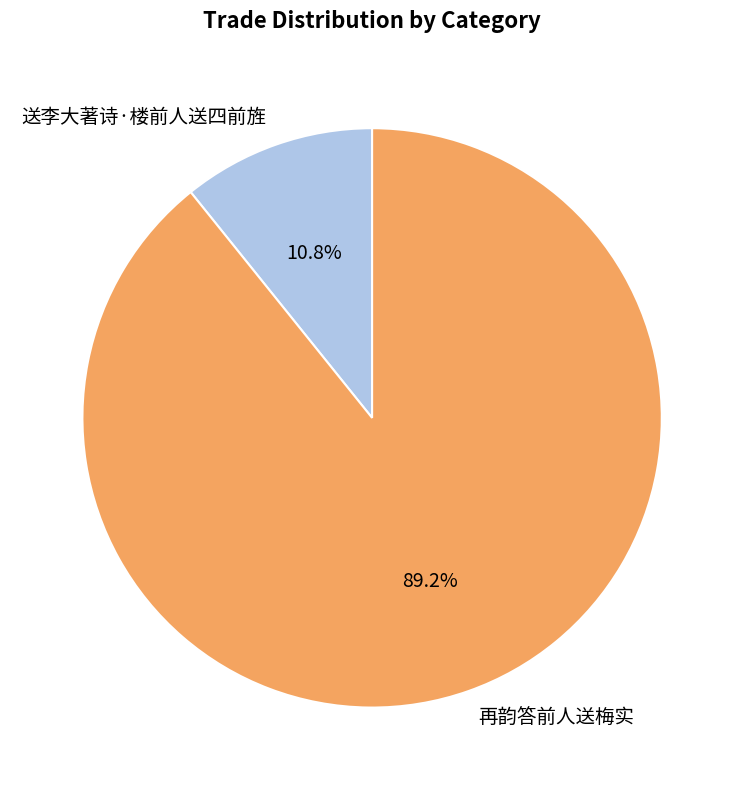

Which has a higher value, 再韵答前人送梅实 or 送李大著诗·楼前人送四前旌?

再韵答前人送梅实